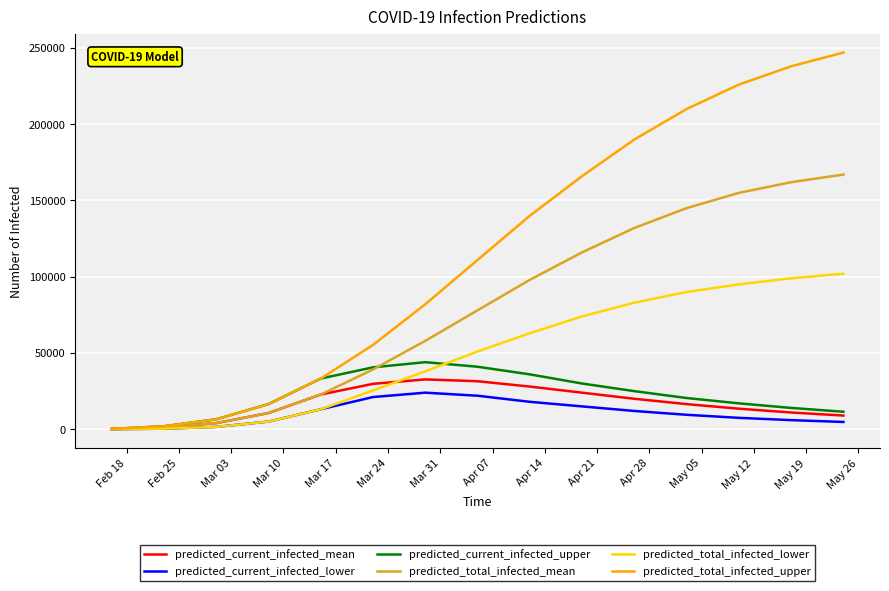

What is the maximum value shown in the chart?

247000